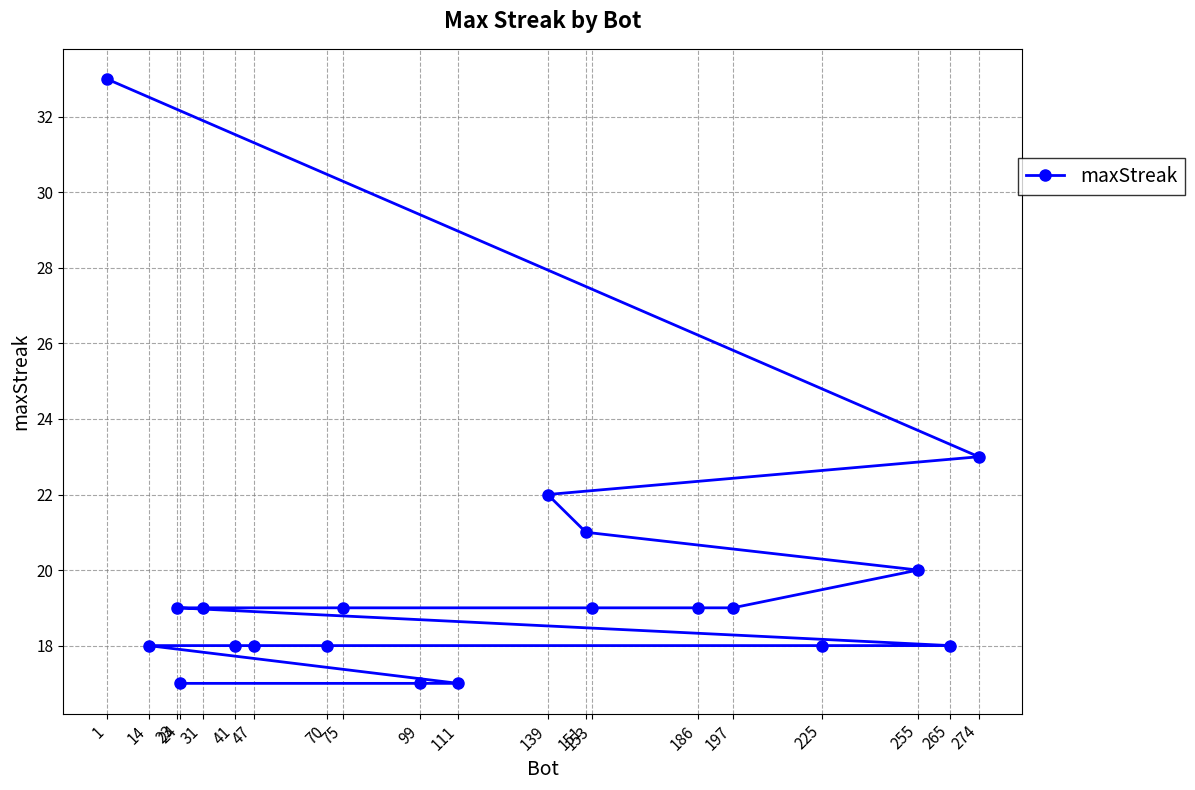

How many data points does each series have?

20